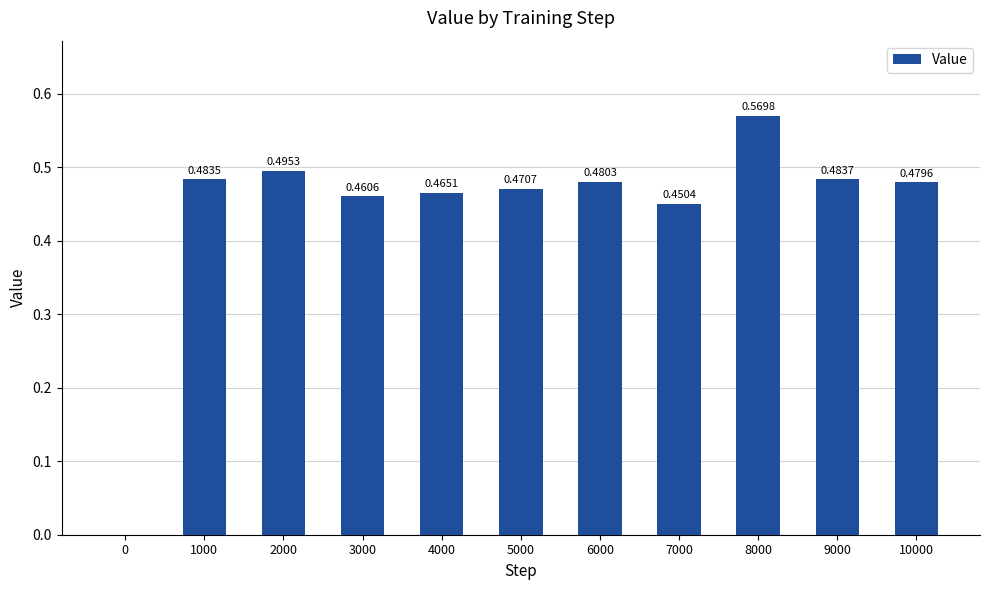

Are the bars grouped side by side (vs. stacked)?

No